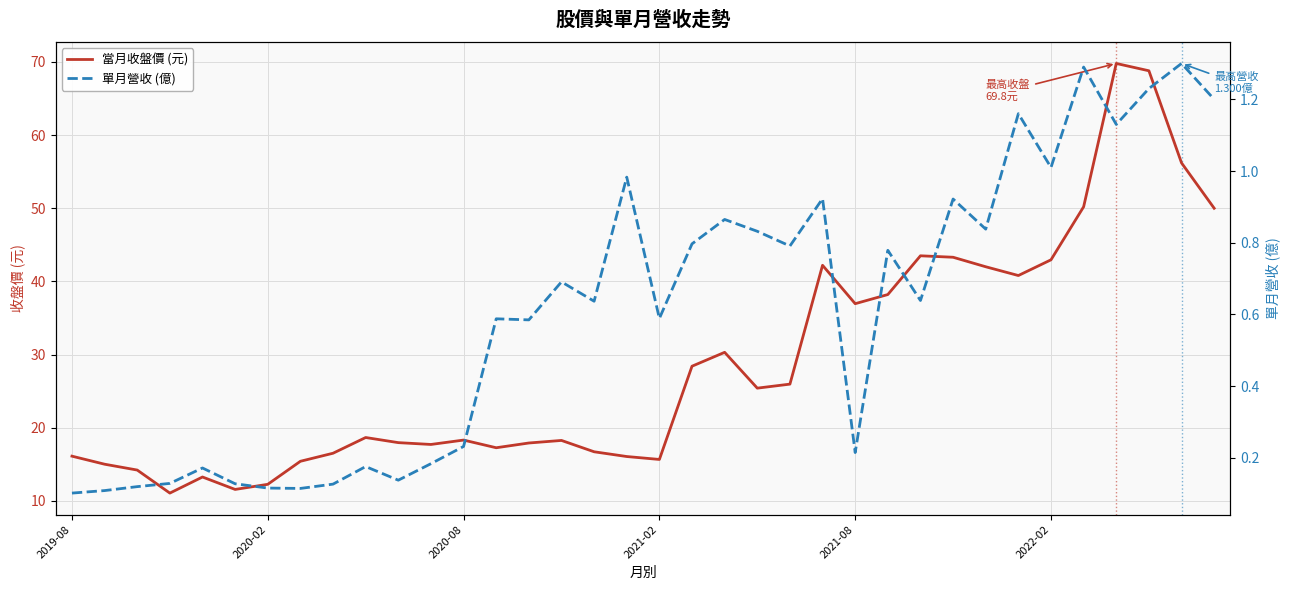

What is the average value of the 單月營收 (億) series?

0.6